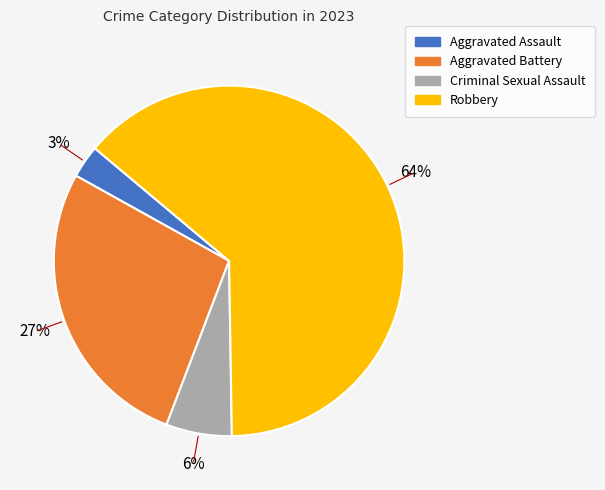

Does any single category account for the majority?

Yes